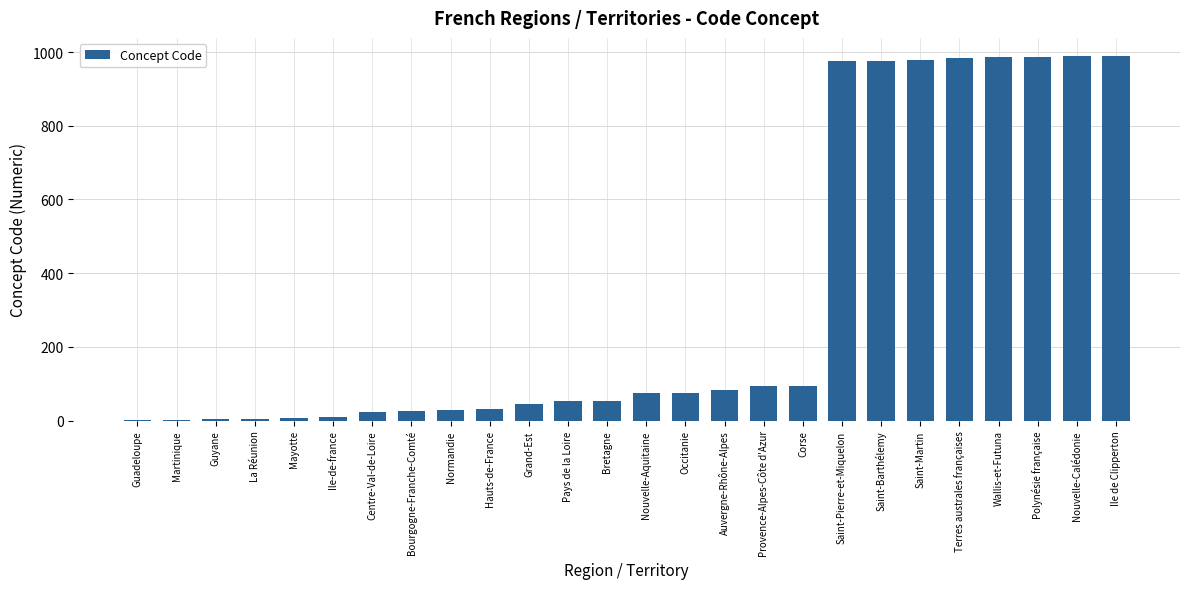

What is the maximum value shown in the chart?

989